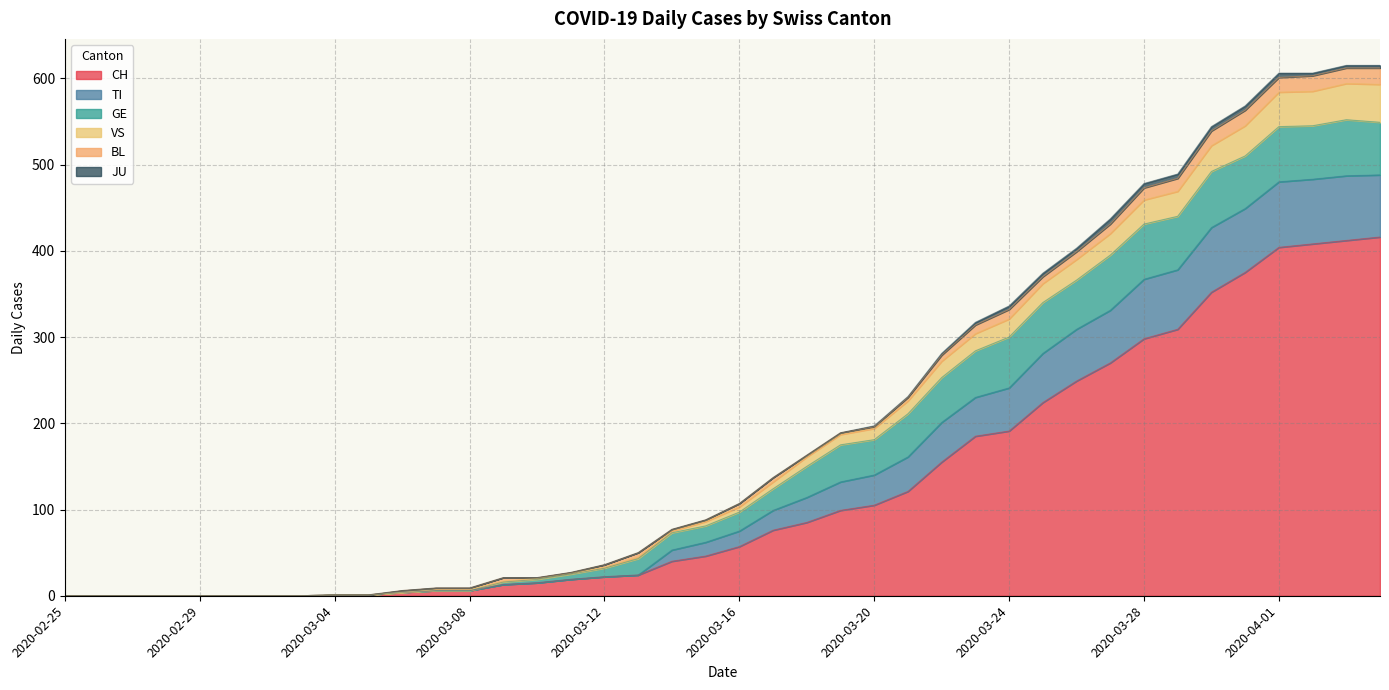

The value of CH at 2020-02-25 is 278. True or false?

False